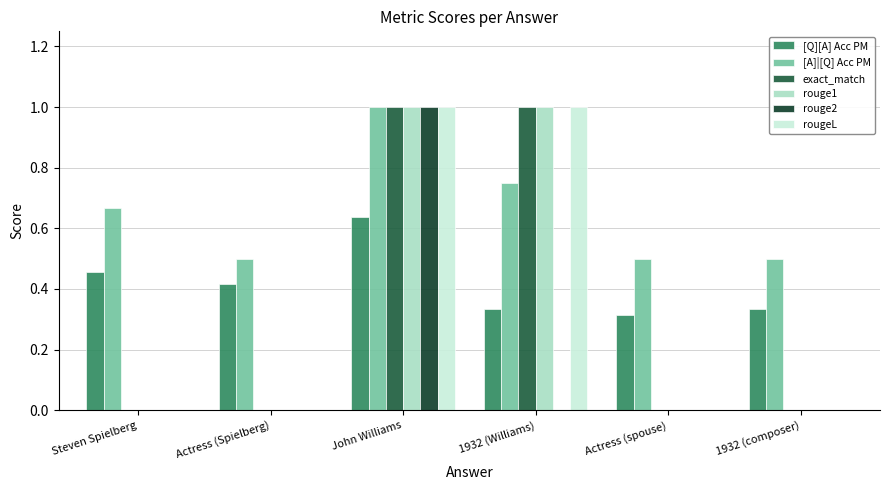

Is the value of rouge2 at Actress (Spielberg) greater than the value of [Q][A] Acc PM at Actress (Spielberg)?

No